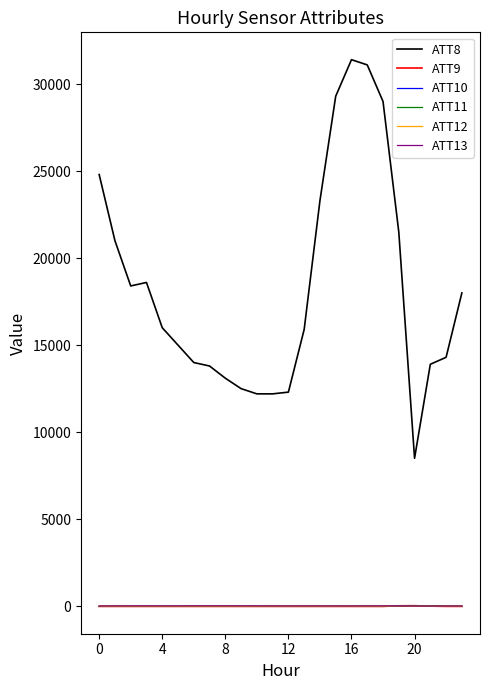

How many lines are shown in the chart?

6